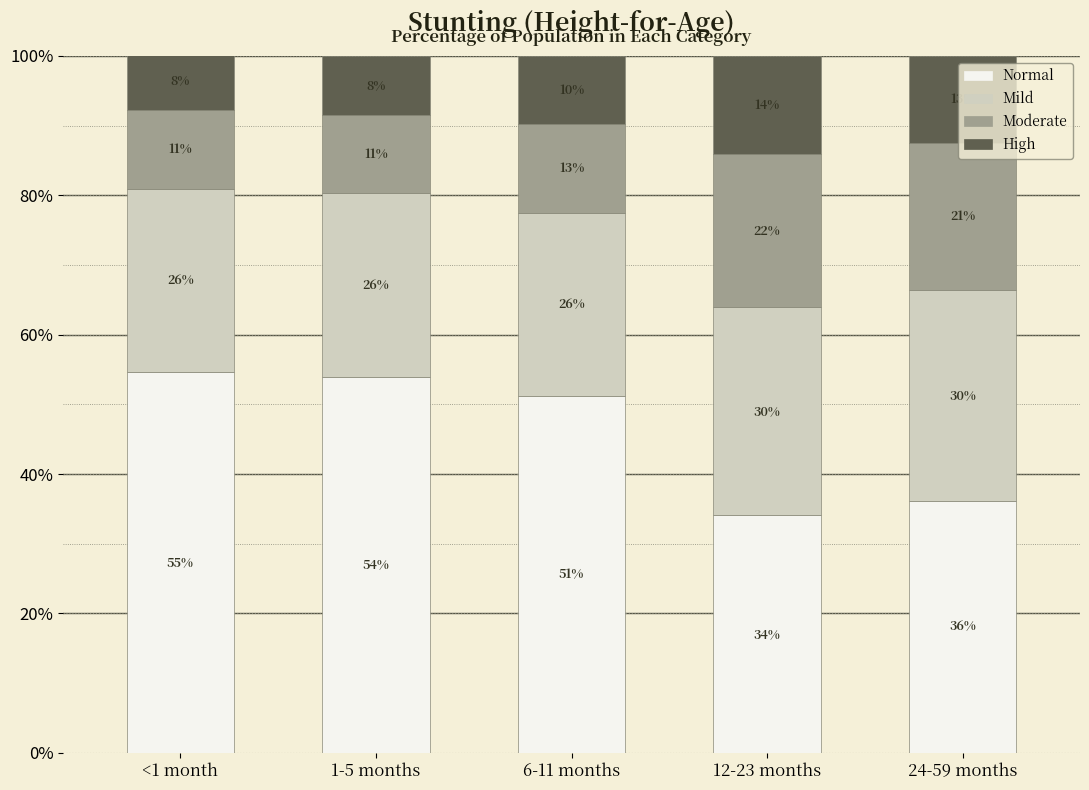

What is the difference between the Normal values at 12-23 months and <1 month?

0.2